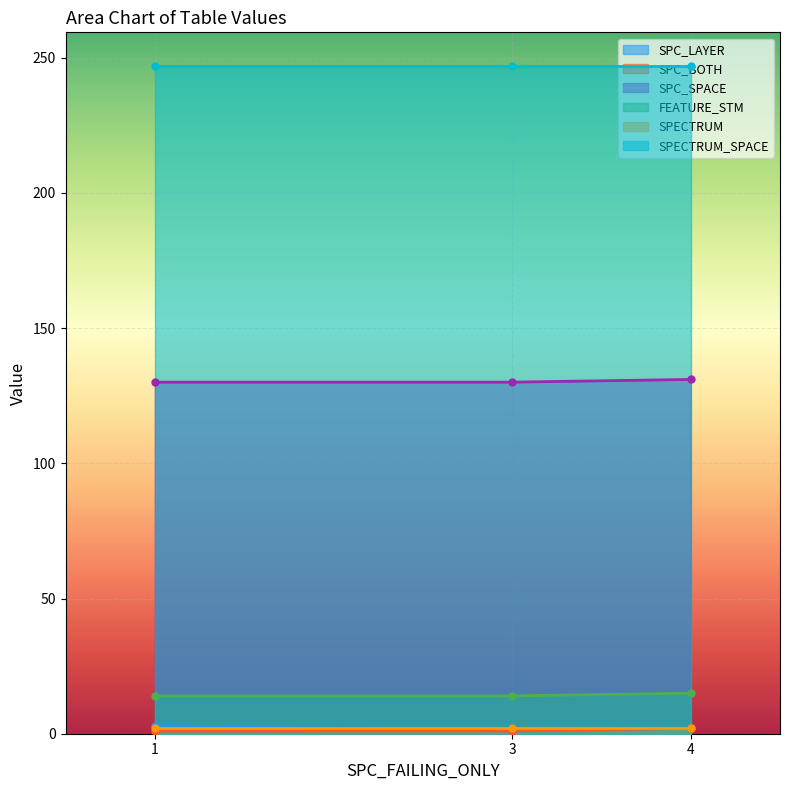

Which series has the widest spread of values?

SPC_LAYER